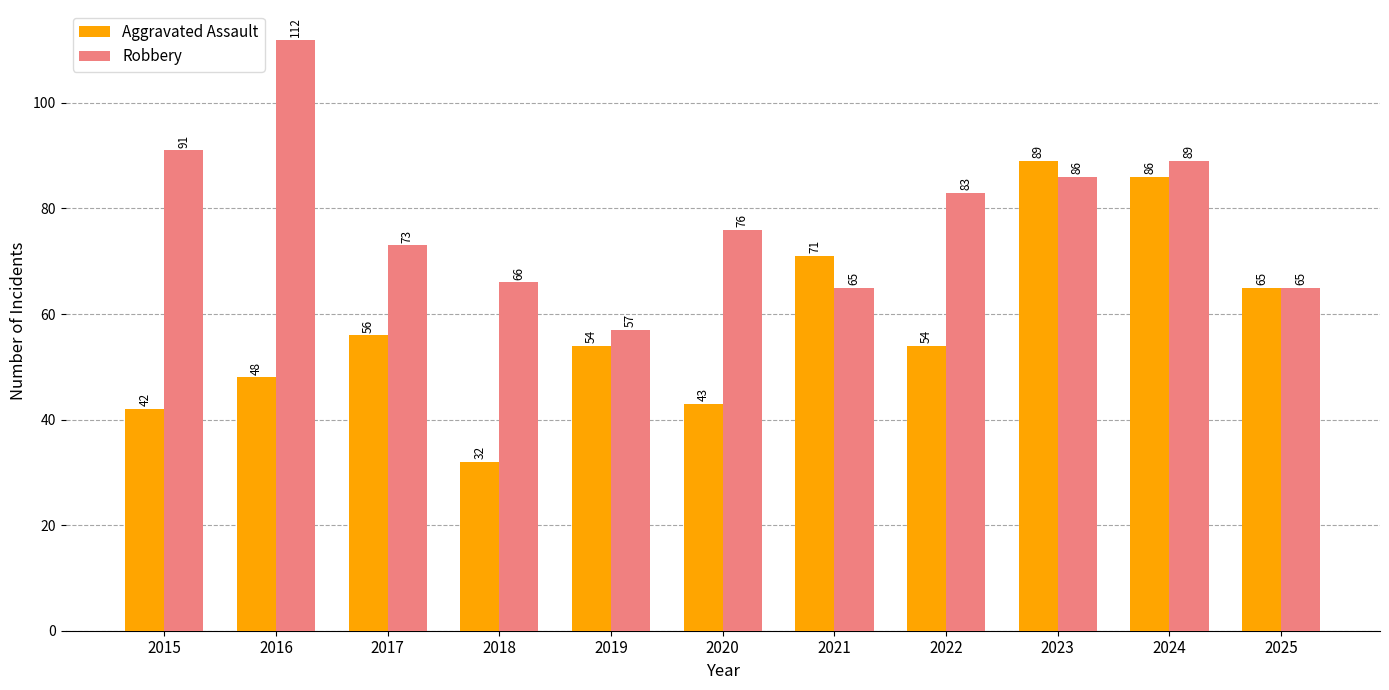

Reading left to right, transcribe all the data shown in this chart.

Aggravated Assault: 42	48	56	32	54	43	71	54	89	86	65
Robbery: 91	112	73	66	57	76	65	83	86	89	65